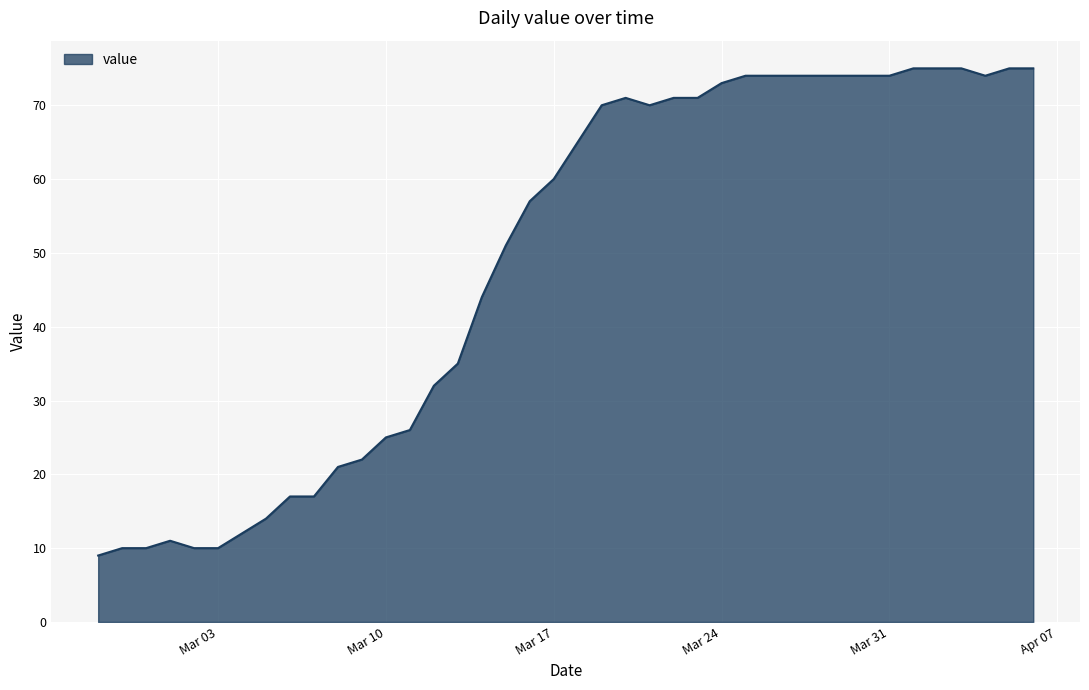

What is the smallest value displayed?

9